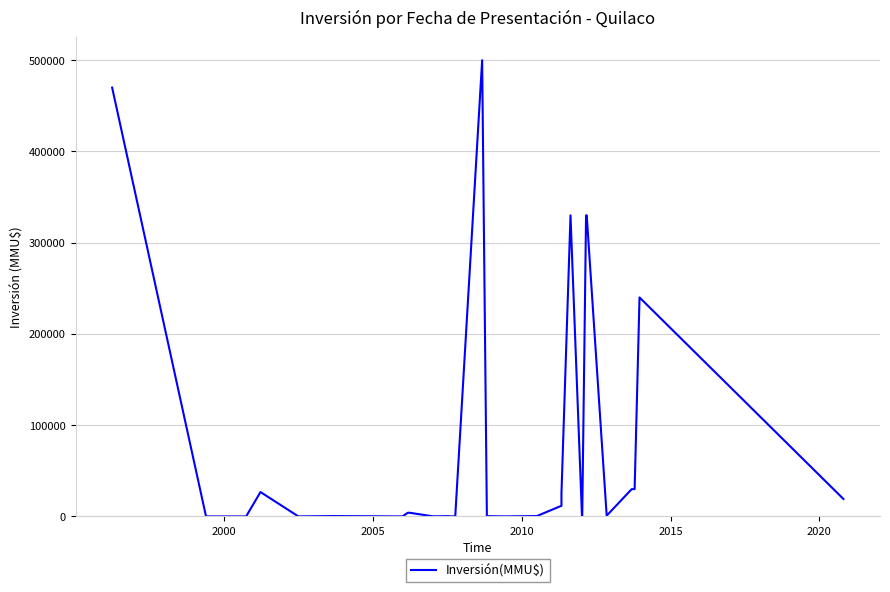

What is the difference between the maximum and second lowest values?

500000